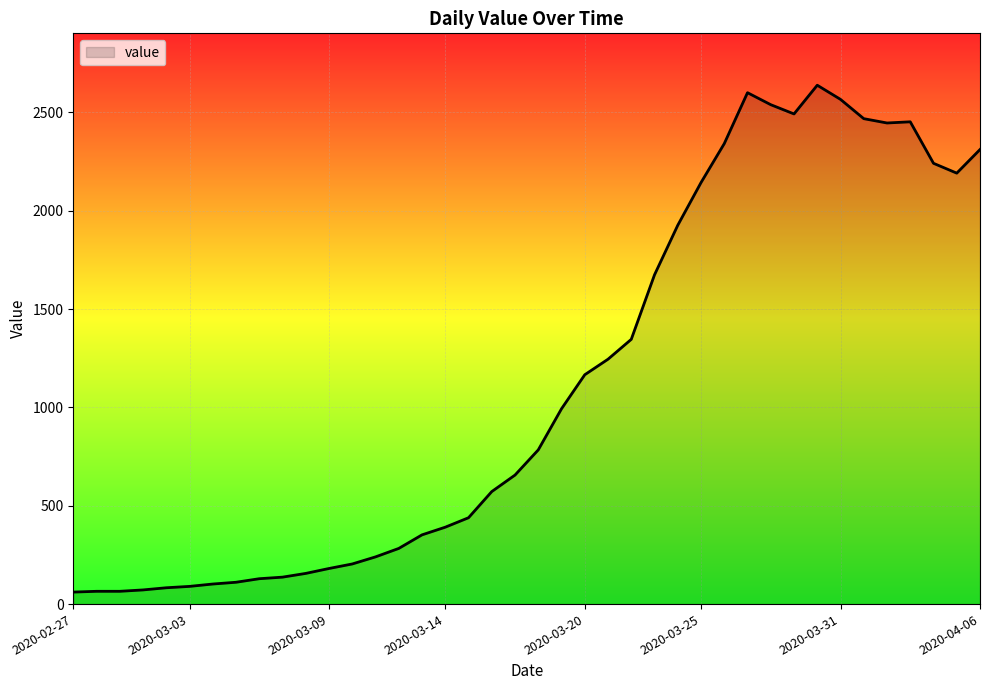

What is the smallest value displayed?

61